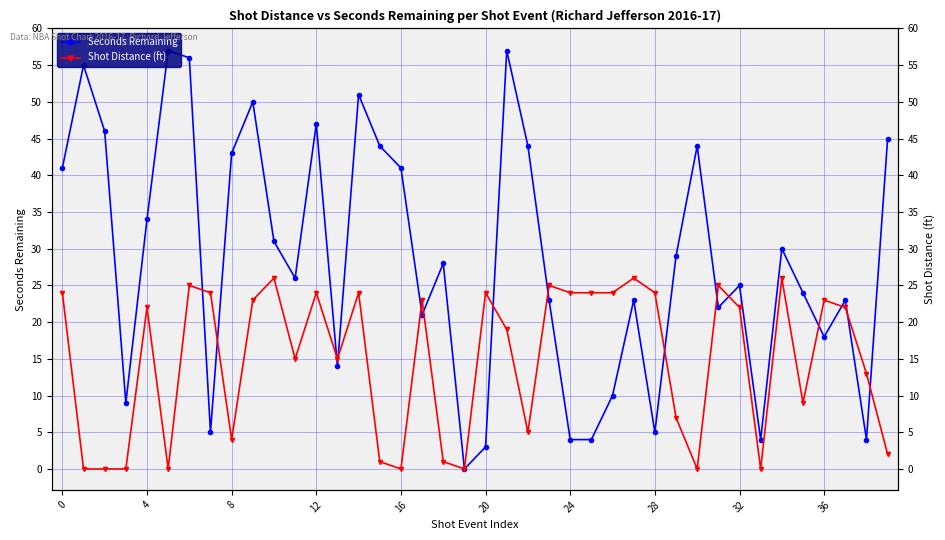

What is the total value across all series at 13?

29